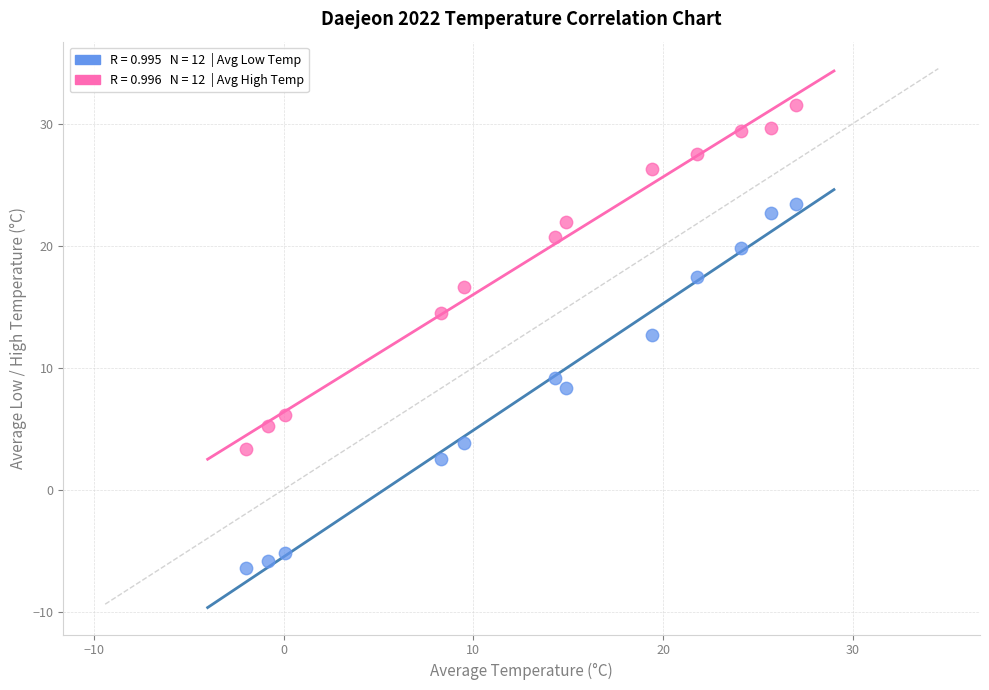

Across all series, what Y value is closest to 12?

12.7